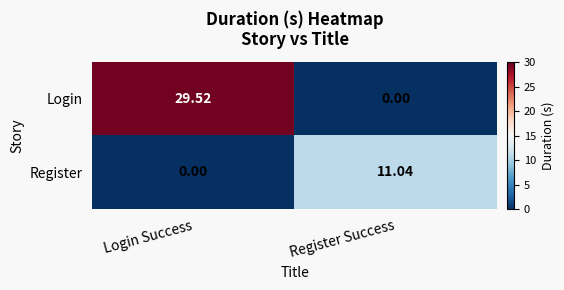

Which series changed the most between Login Success and Register Success?

Login